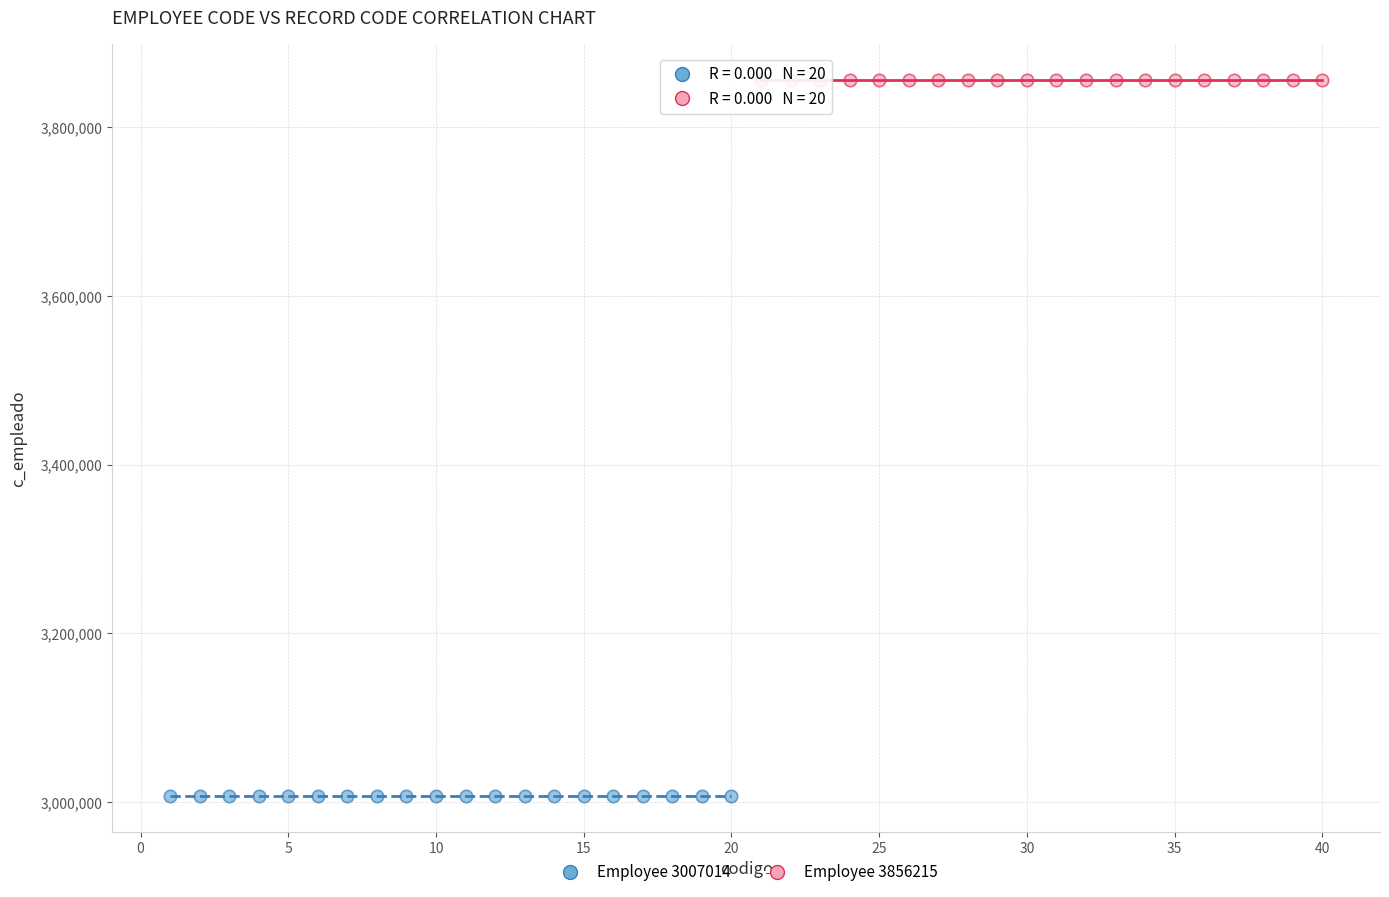

Which series reaches the maximum Y coordinate?

Employee 3856215